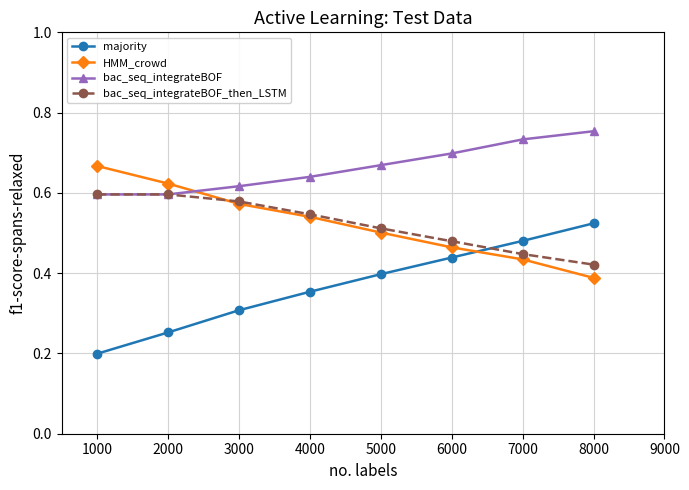

At which label does HMM_crowd reach its peak?

1000